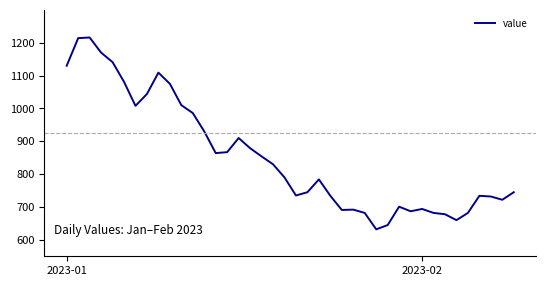

What is the difference between the maximum and minimum values?

584